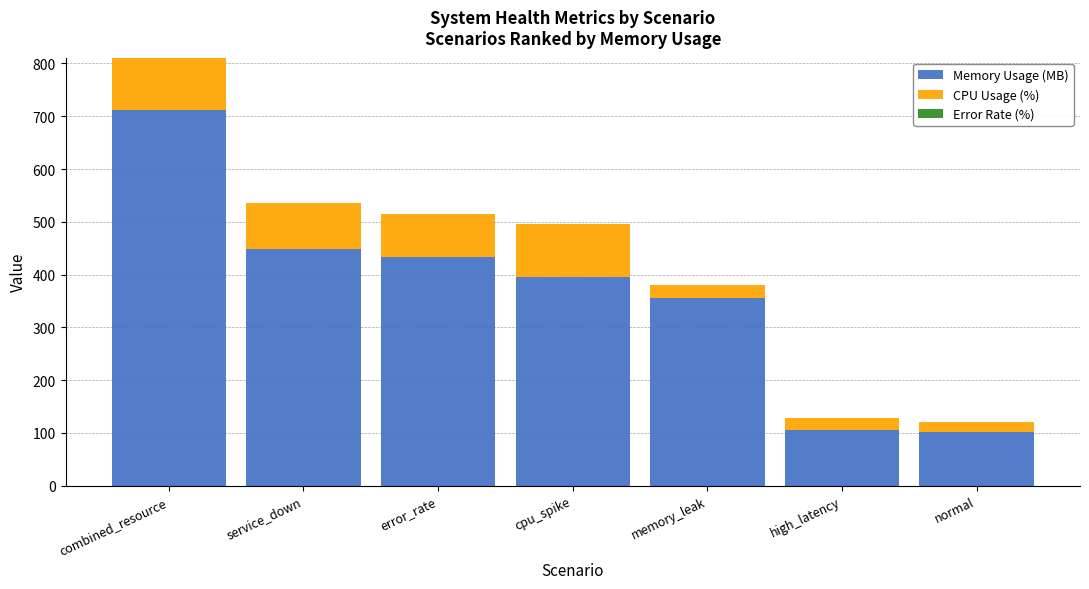

What is the sum of the Memory Usage (MB) values at cpu_spike and service_down?

844.3